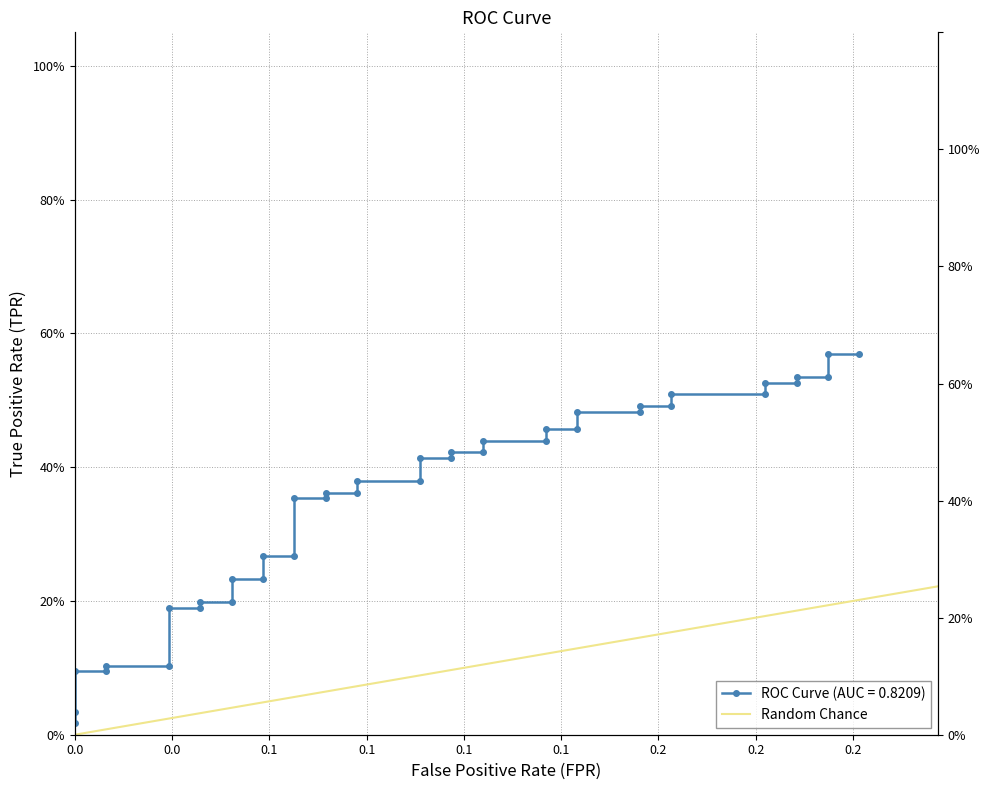

Count the values in the range 0 to 1.

2